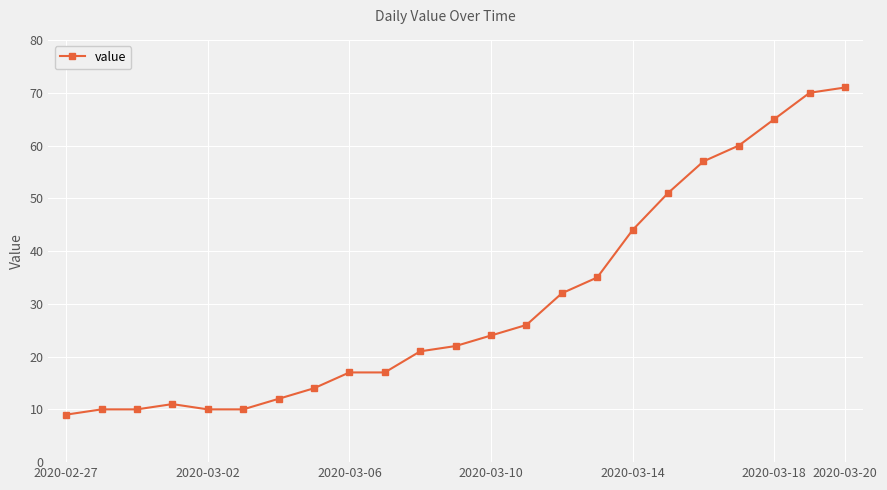

What is the average value?

30